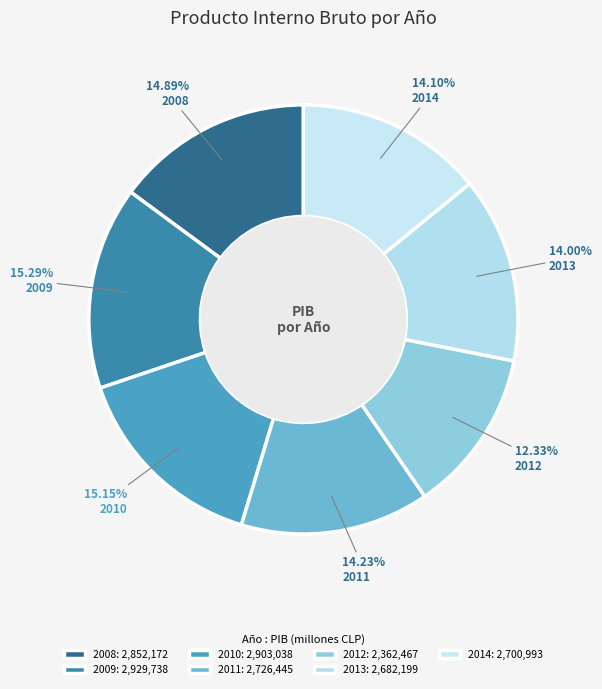

How many slices are in this pie chart?

7